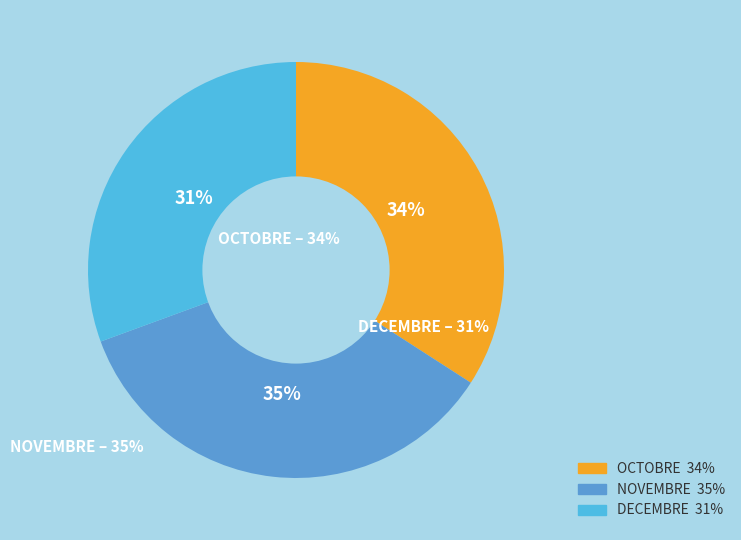

How many slices are in this pie chart?

3